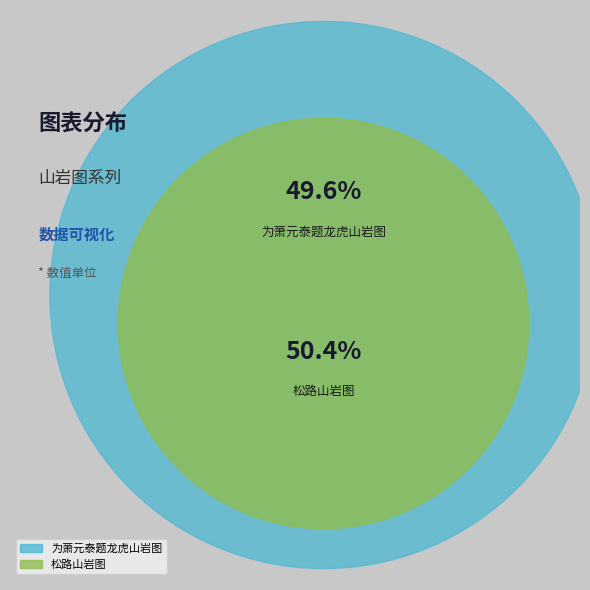

How many slices are in this pie chart?

2